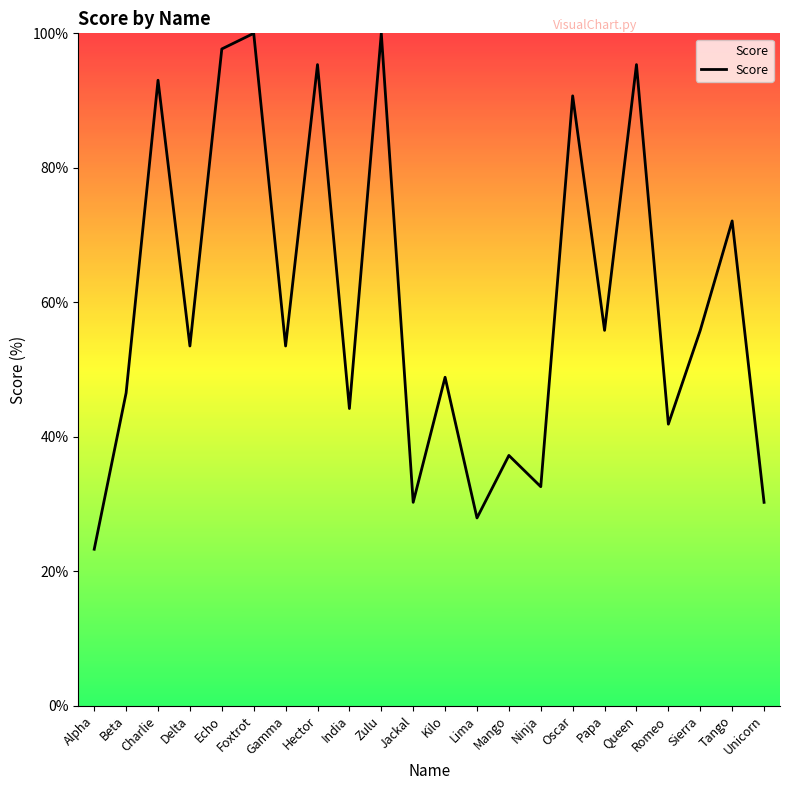

The value at Unicorn is 15.1. True or false?

False